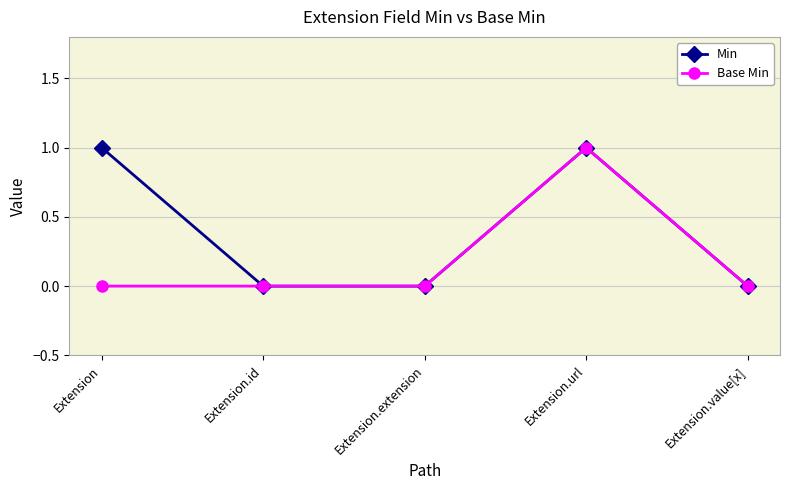

How many data points does each series have?

5